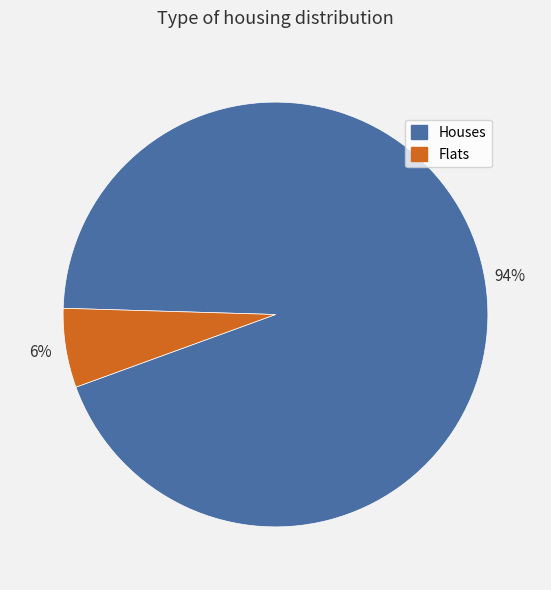

True or false: Flats accounts for 1% of the total.

False